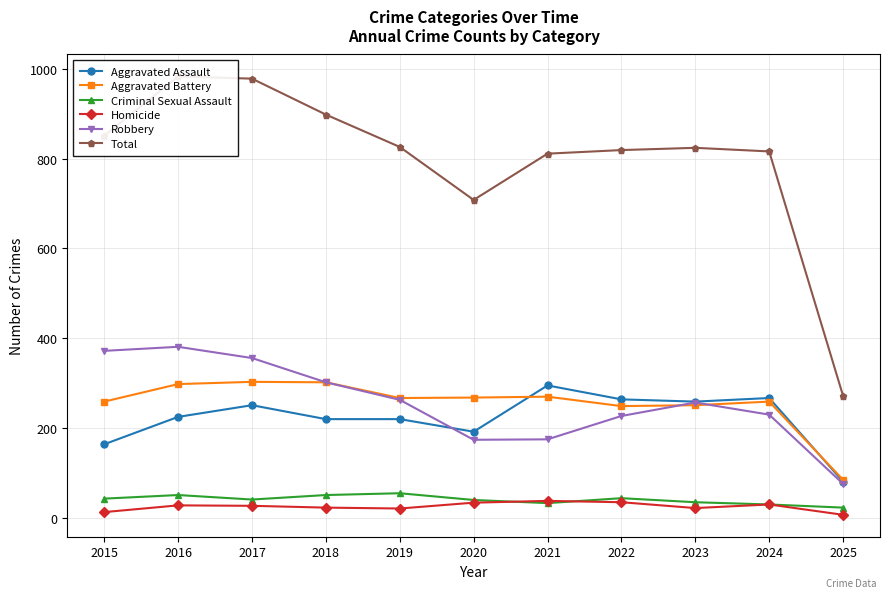

What is the sum of the Robbery values at 2021 and 2017?

531